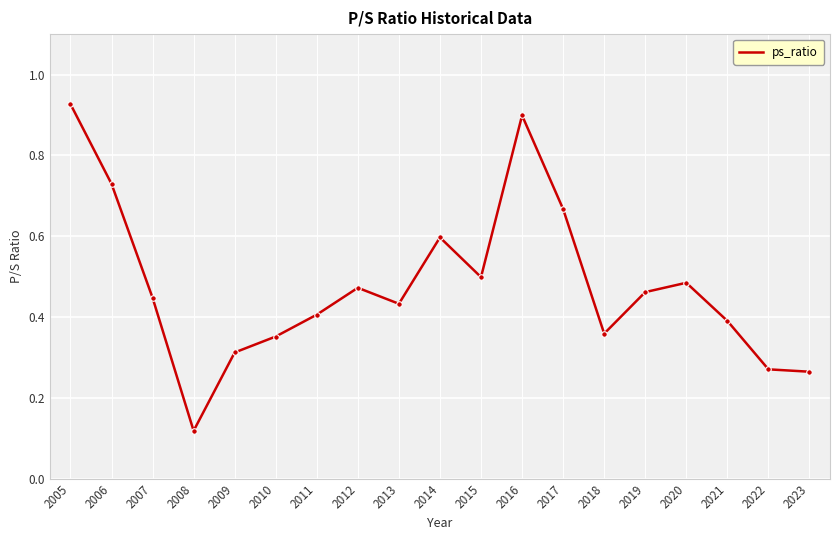

True or false: the data has more than 1 interior local peaks.

True